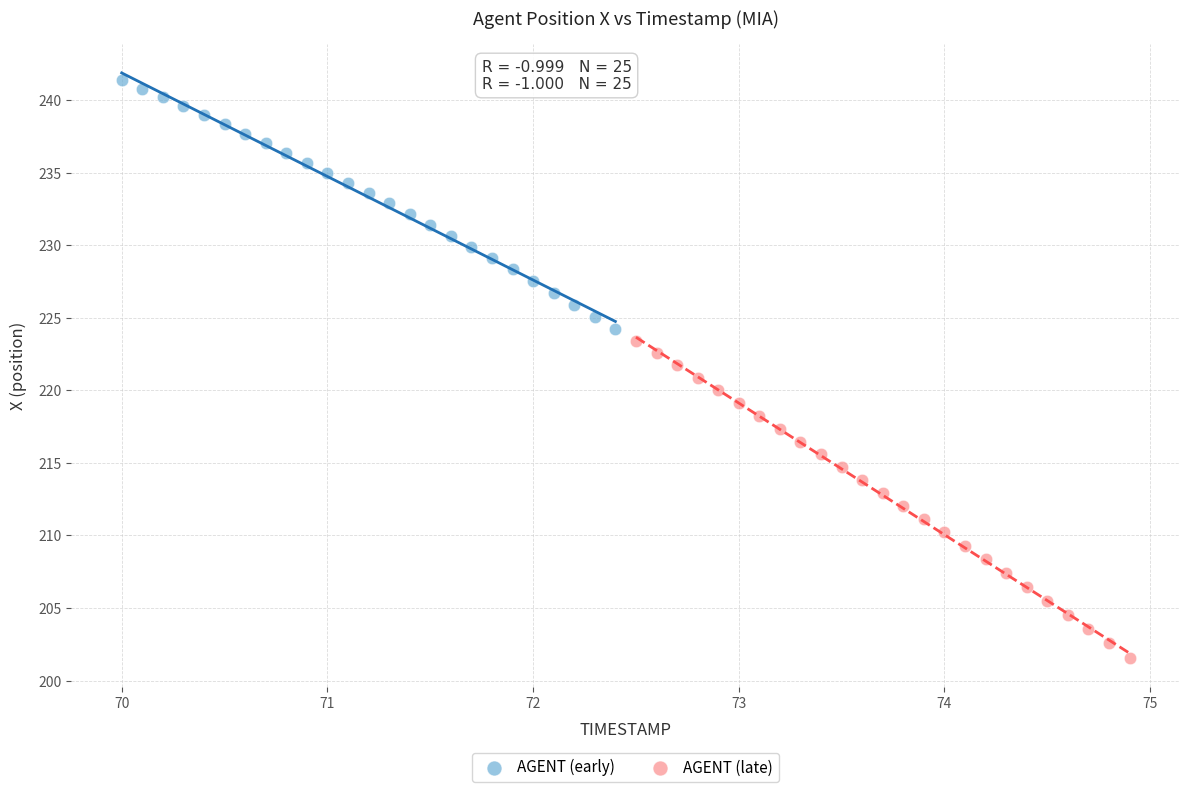

Which series contains the lowest Y value?

AGENT (late)